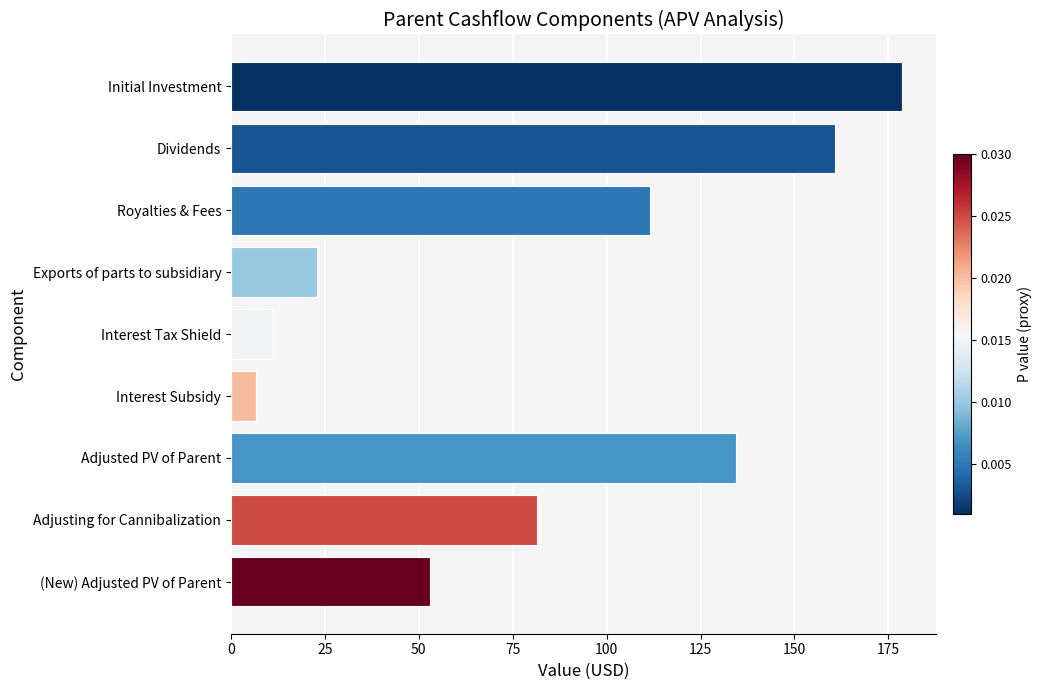

What is the difference between the values at Royalties & Fees and Interest Tax Shield?

100.1